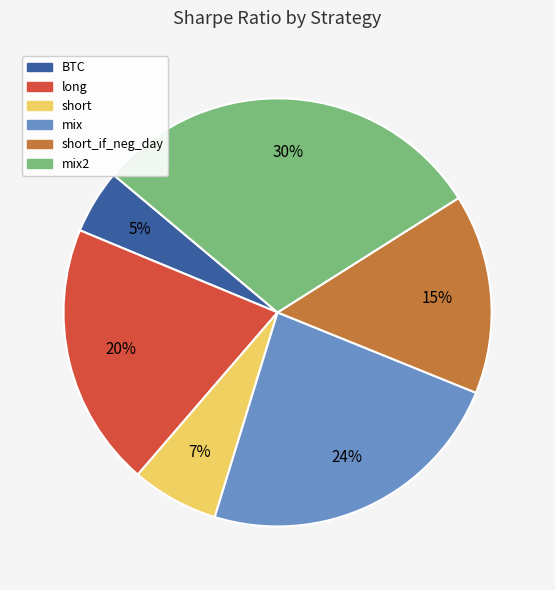

Which has a higher value, mix2 or long?

mix2